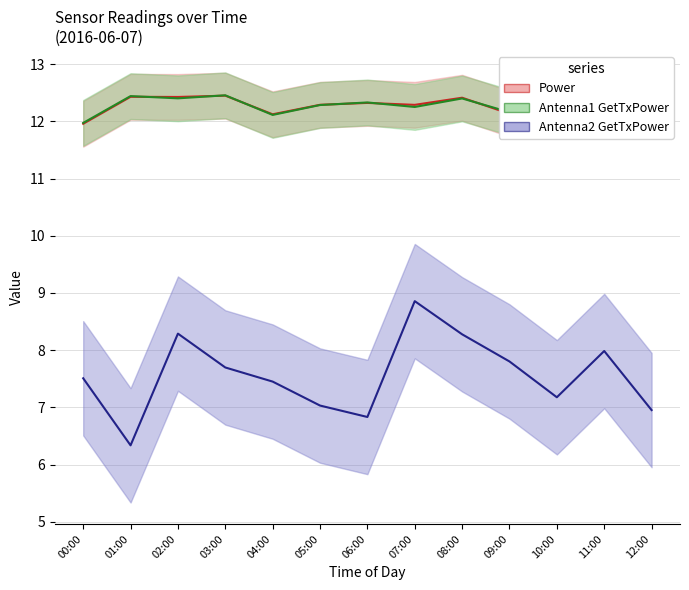

True or false: Antenna2 GetTxPower and Antenna1 GetTxPower intersect in this chart.

False